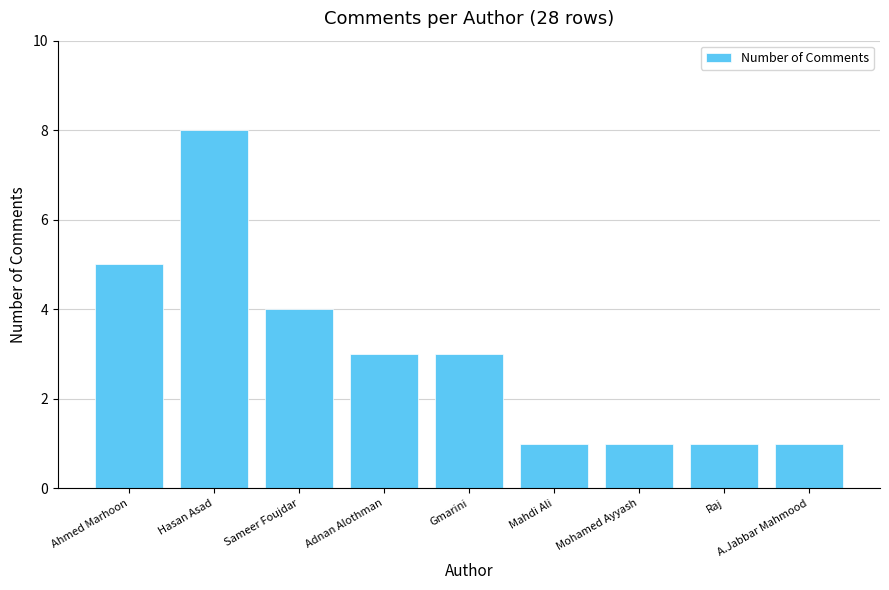

What is the change in value from Ahmed Marhoon to Raj?

-4